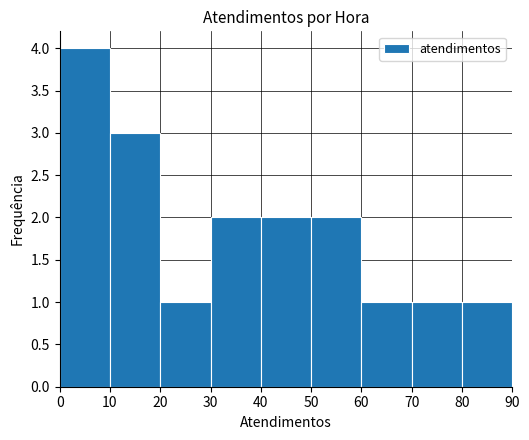

Over which range of the x-axis is the bar tallest?

0 to 10